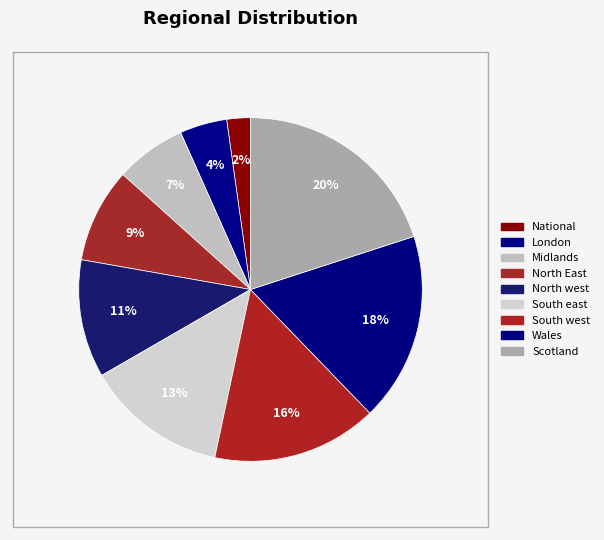

Count the number of slices in the pie.

9